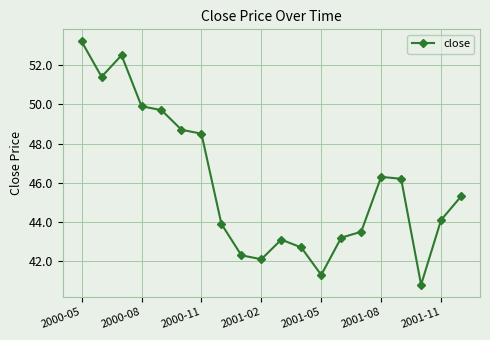

What is the average value?

45.9